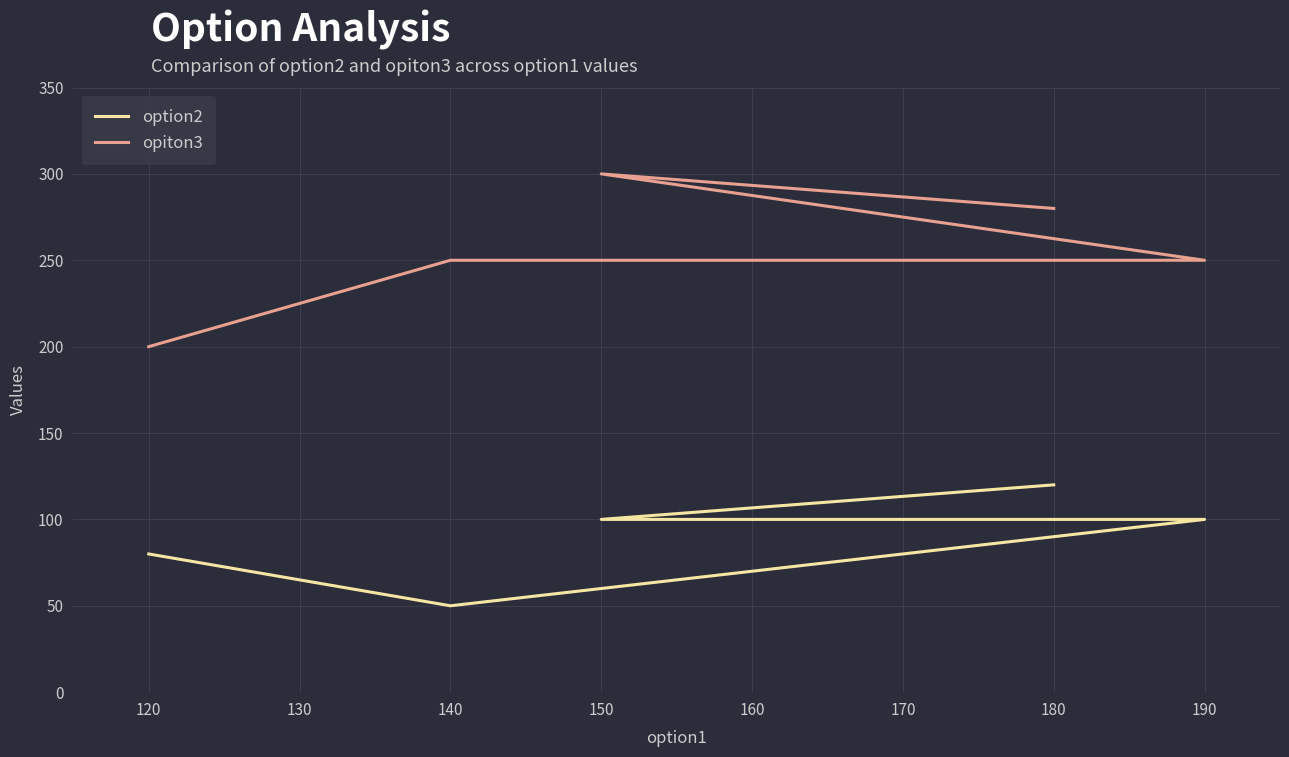

List the series in order of their overall mean, highest first.

opiton3, option2